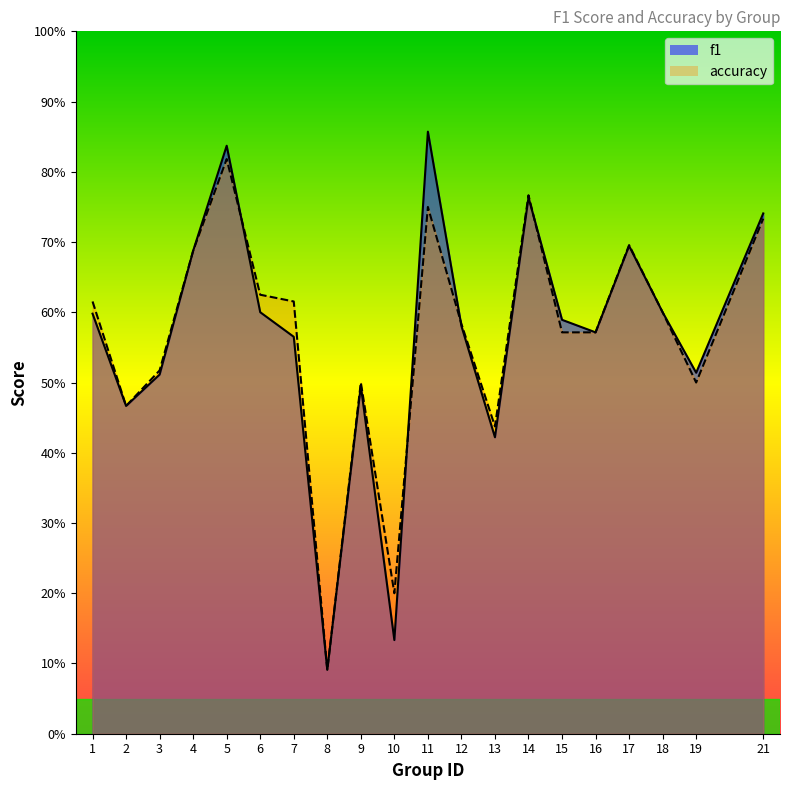

Reading right to left, extract all data points from this chart.

f1: 0.7	0.5	0.6	0.7	0.6	0.6	0.8	0.4	0.6	0.9	0.1	0.5	0.1	0.6	0.6	0.8	0.7	0.5	0.5	0.6
accuracy: 0.7	0.5	0.6	0.7	0.6	0.6	0.8	0.4	0.6	0.8	0.2	0.5	0.1	0.6	0.6	0.8	0.7	0.5	0.5	0.6